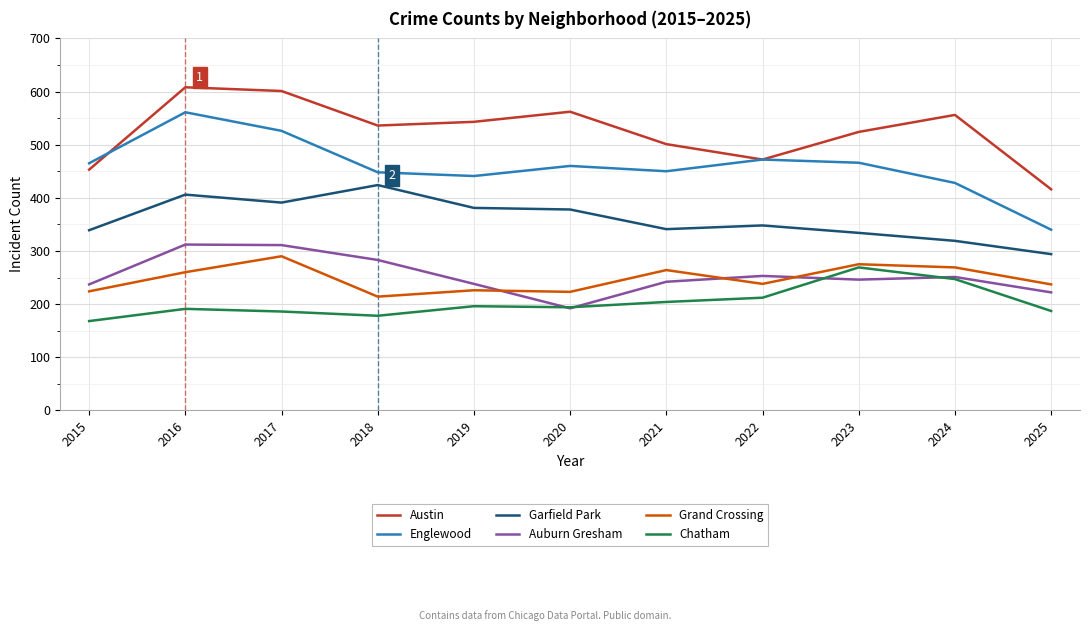

True or false: Garfield Park and Englewood cross at least once.

False